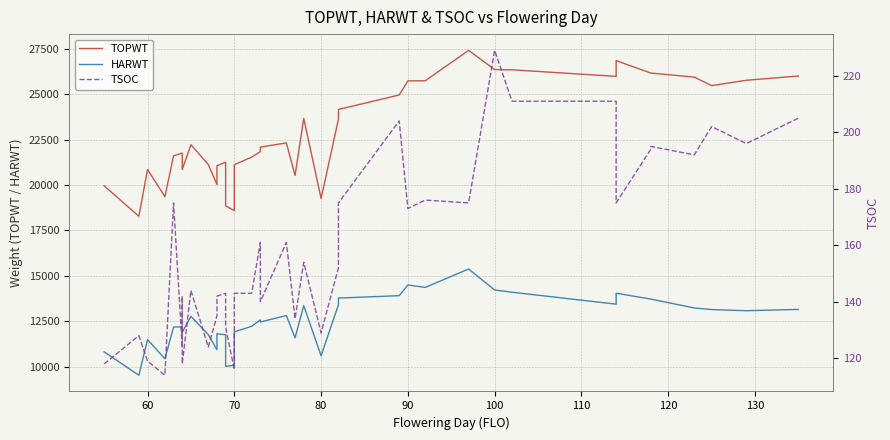

List the series in order of their peak value, lowest first.

TSOC, HARWT, TOPWT